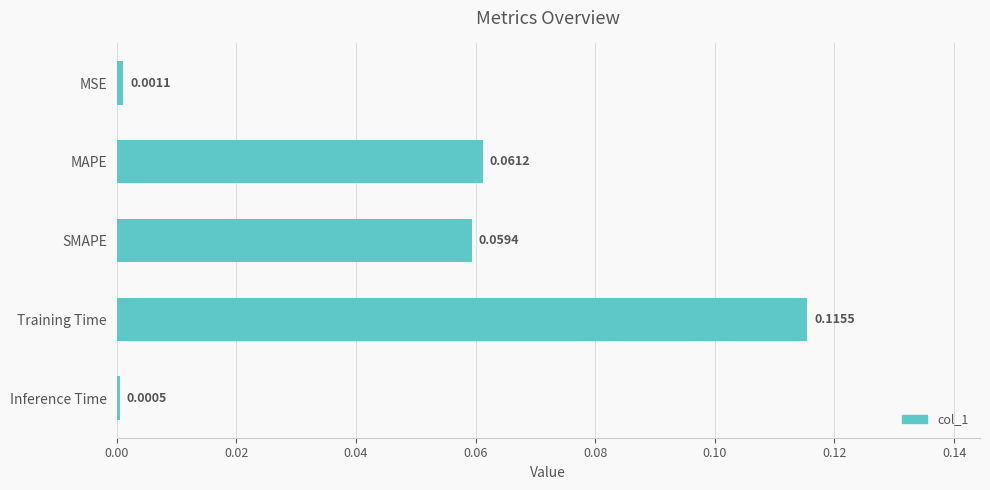

Rank the categories by value from lowest to highest.

Inference Time, MSE, SMAPE, MAPE, Training Time